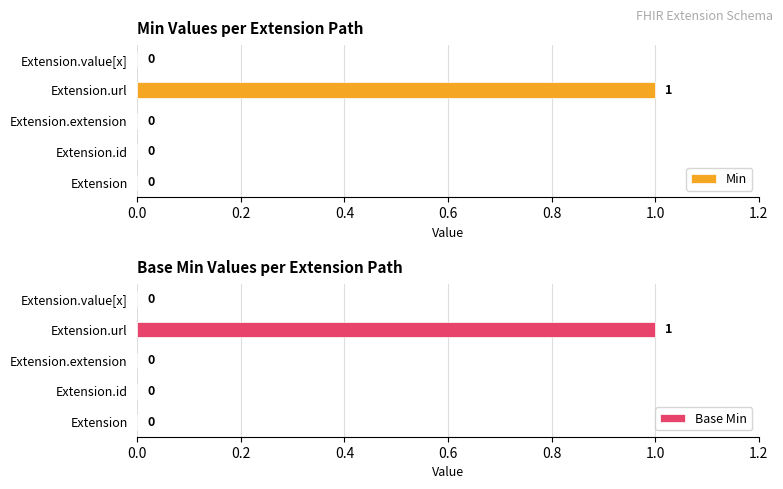

What is the maximum value shown in the chart?

1